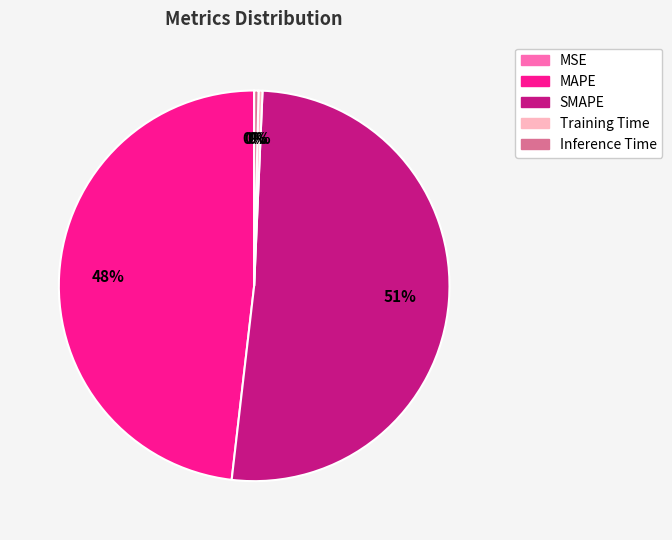

What percentage is the MAPE slice, to the nearest percent?

48%